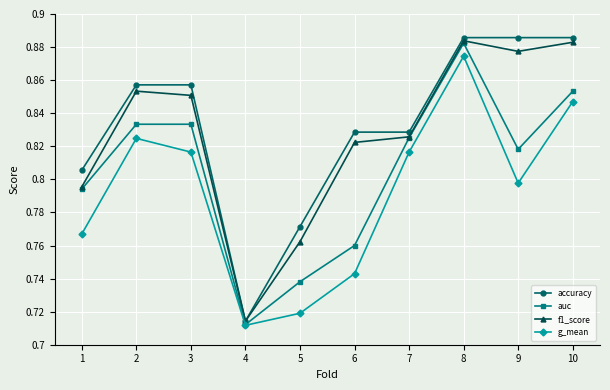

Rank the series at 5 from highest to lowest value.

accuracy, f1_score, auc, g_mean